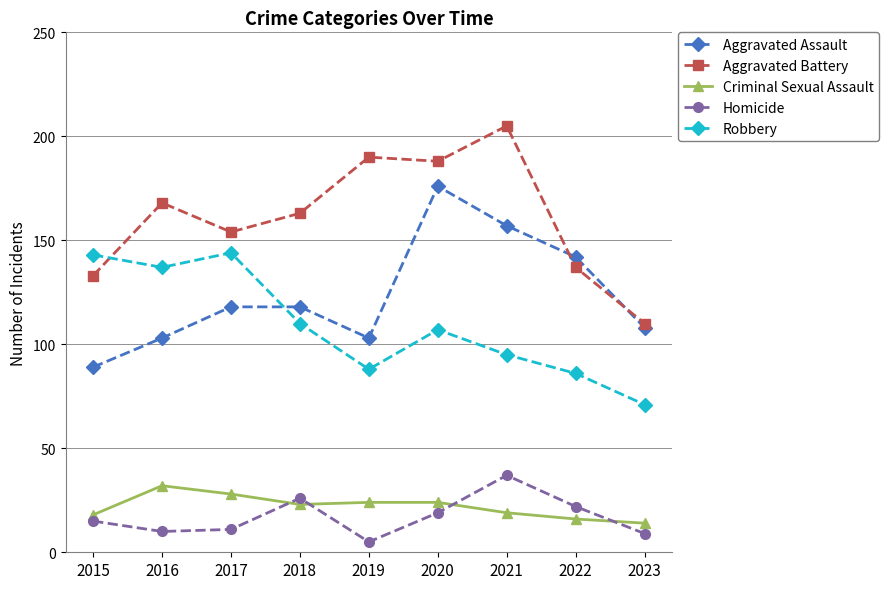

True or false: Aggravated Battery has a value of 96 at 2021.

False